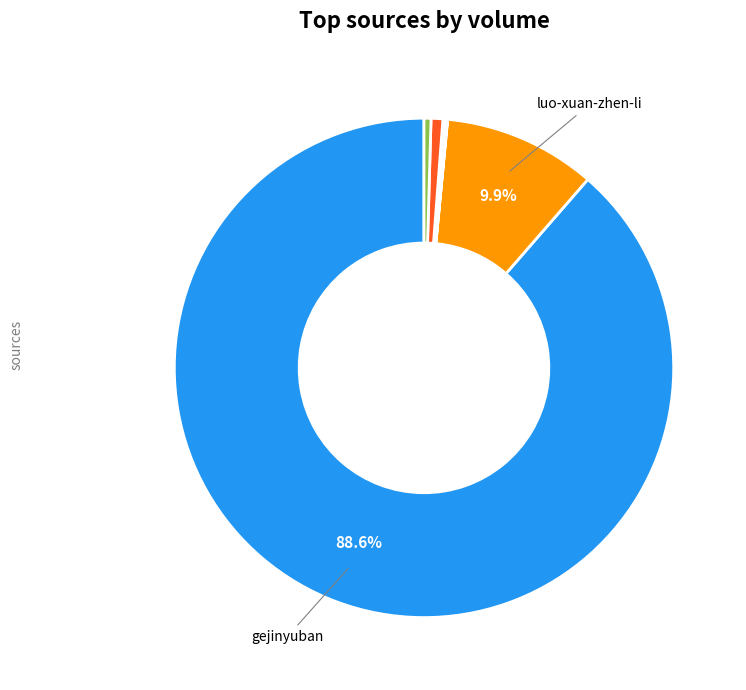

Which category has the biggest portion of the pie?

gejinyuban